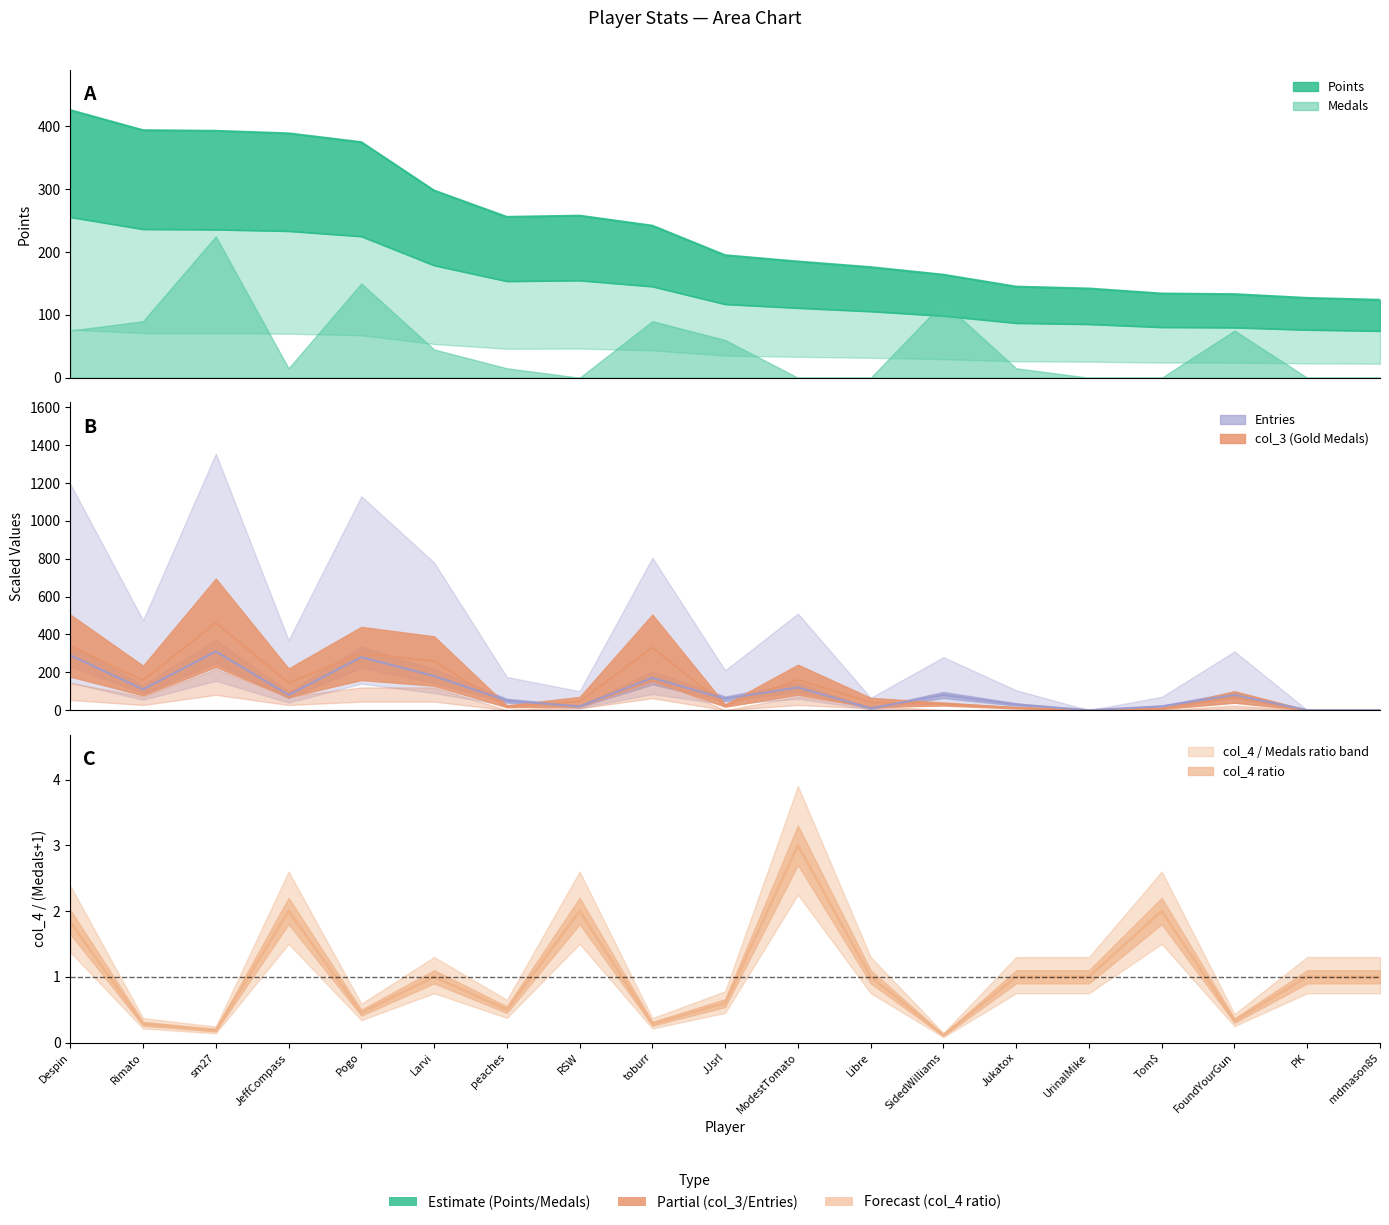

How many distinct data groups are displayed?

3